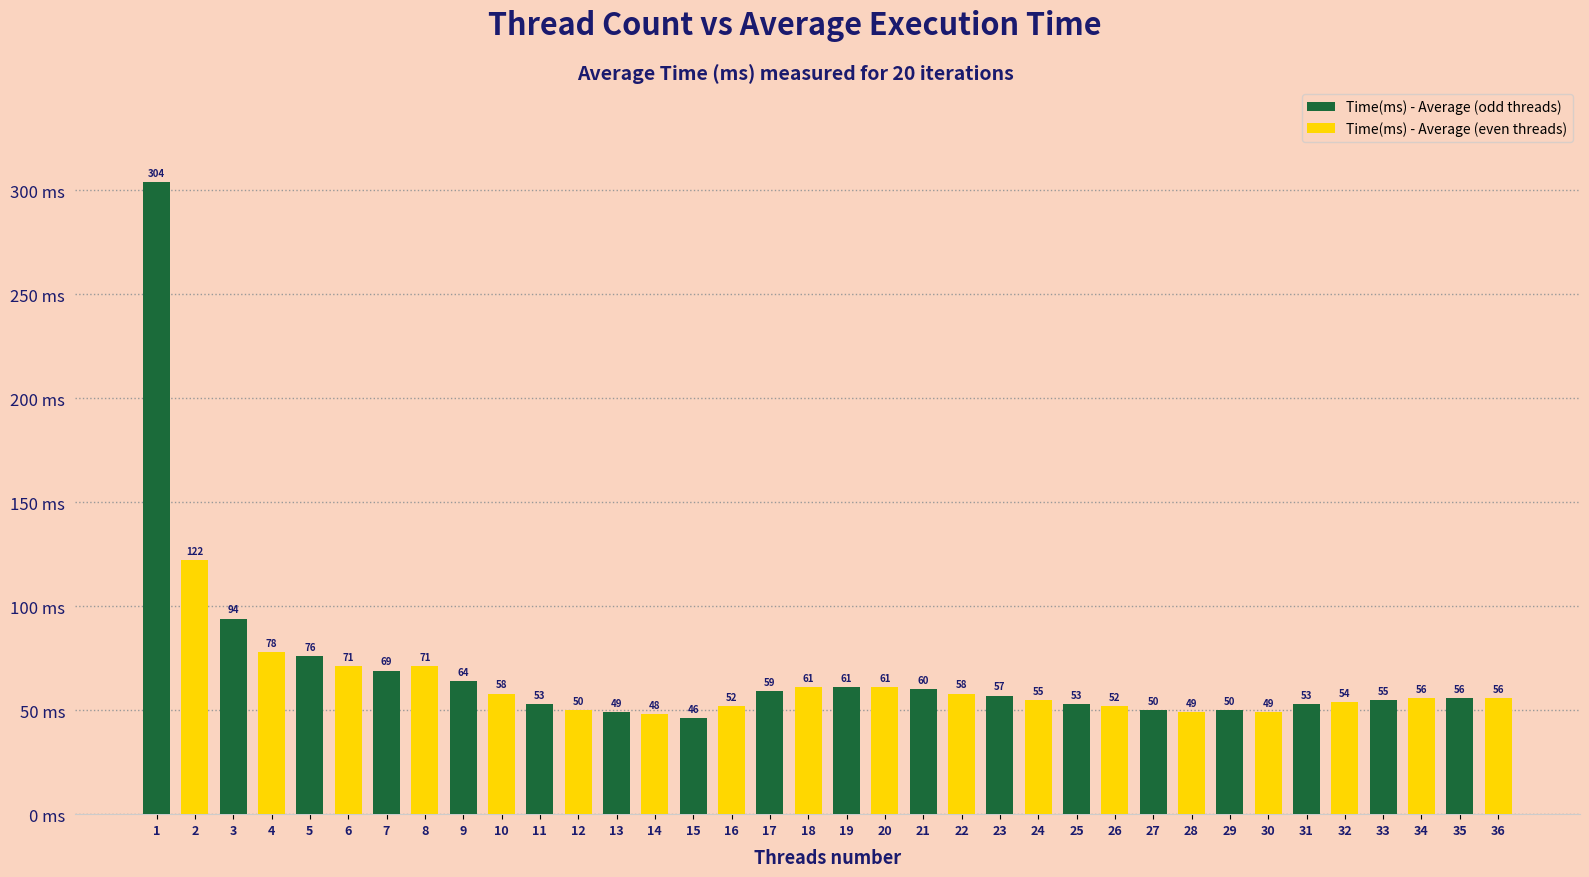

Reading left to right, list all the values displayed in this chart.

1=304	2=122	3=94	4=78	5=76	6=71	7=69	8=71	9=64	10=58	11=53	12=50	13=49	14=48	15=46	16=52	17=59	18=61	19=61	20=61	21=60	22=58	23=57	24=55	25=53	26=52	27=50	28=49	29=50	30=49	31=53	32=54	33=55	34=56	35=56	36=56